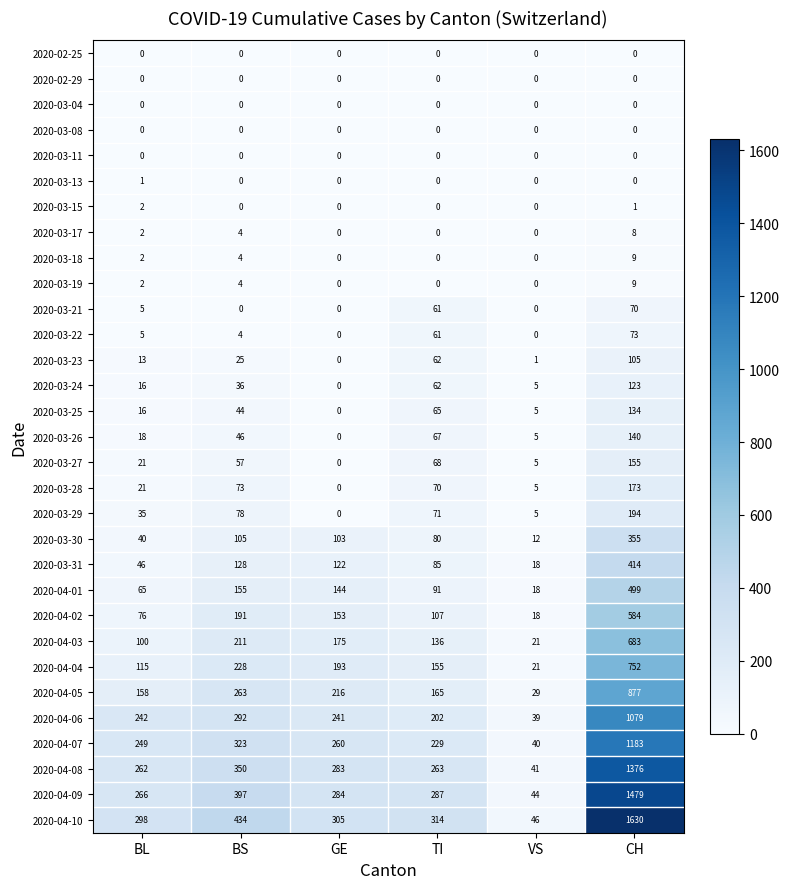

At which label is 2020-03-18 closest to 4?

BS